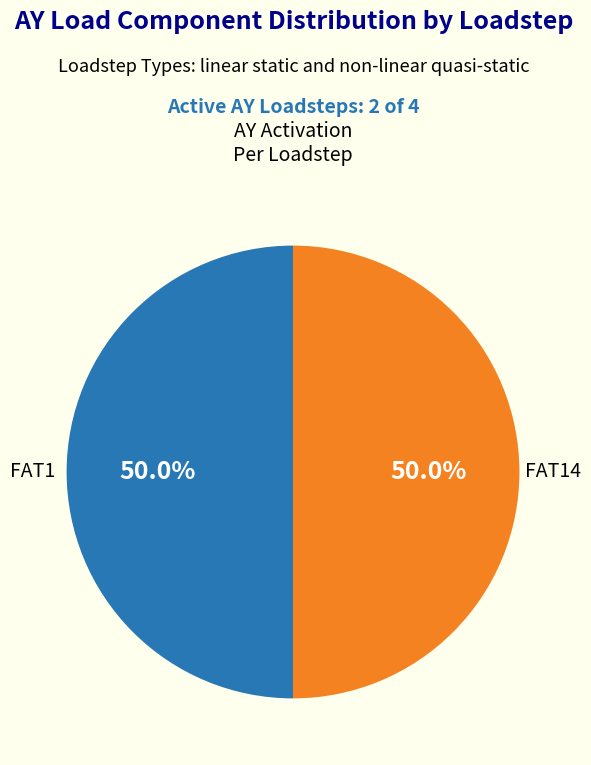

How much of the chart is everything except FAT14?

50.0%